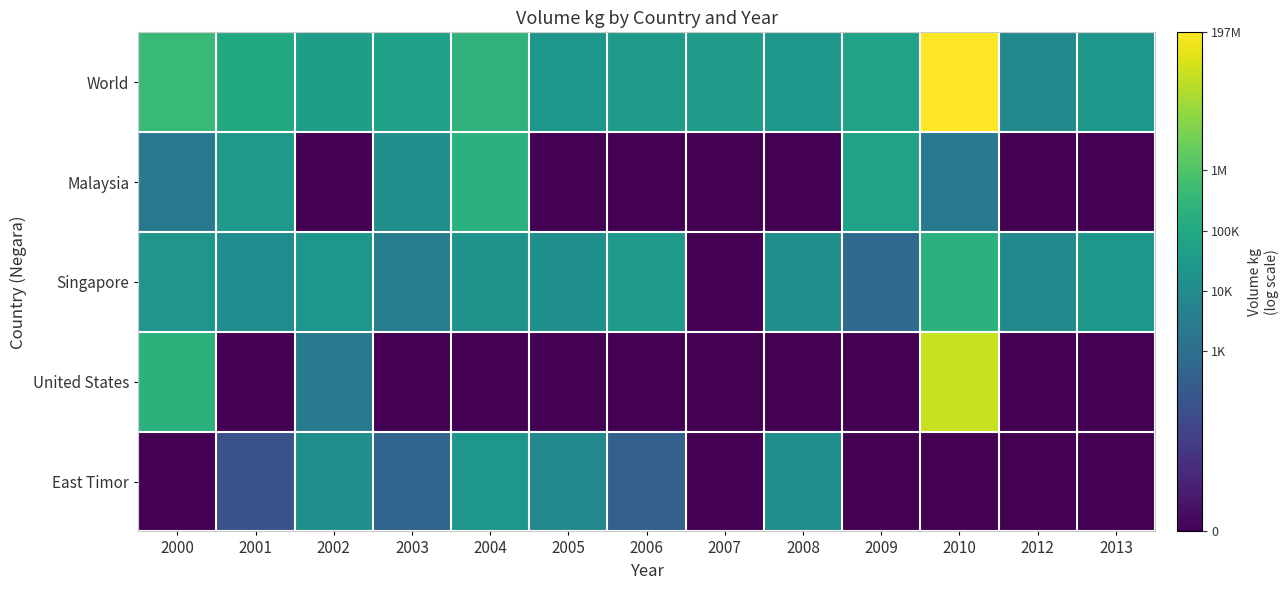

Reading left to right, list all the values displayed in this chart.

World: 2000=12.9	2001=11.6	2002=10.6	2003=10.9	2004=12.4	2005=10.1	2006=10.6	2007=10.5	2008=10.1	2009=11.0	2010=19.1	2012=9.1	2013=10.1
Malaysia: 2000=7.7	2001=10.3	2002=0.0	2003=9.4	2004=12.2	2005=0.0	2006=0.0	2007=0.0	2008=0.0	2009=11.0	2010=7.7	2012=0.0	2013=0.0
Singapore: 2000=10.0	2001=9.3	2002=10.1	2003=8.0	2004=9.8	2005=9.6	2006=10.3	2007=0.0	2008=9.4	2009=6.5	2010=12.2	2012=9.1	2013=10.1
United States: 2000=12.3	2001=0.0	2002=7.8	2003=0.0	2004=0.0	2005=0.0	2006=0.0	2007=0.0	2008=0.0	2009=0.0	2010=17.5	2012=0.0	2013=0.0
East Timor: 2000=0.0	2001=4.8	2002=9.5	2003=6.2	2004=10.1	2005=9.1	2006=5.8	2007=0.0	2008=9.5	2009=0.0	2010=0.0	2012=0.0	2013=0.0